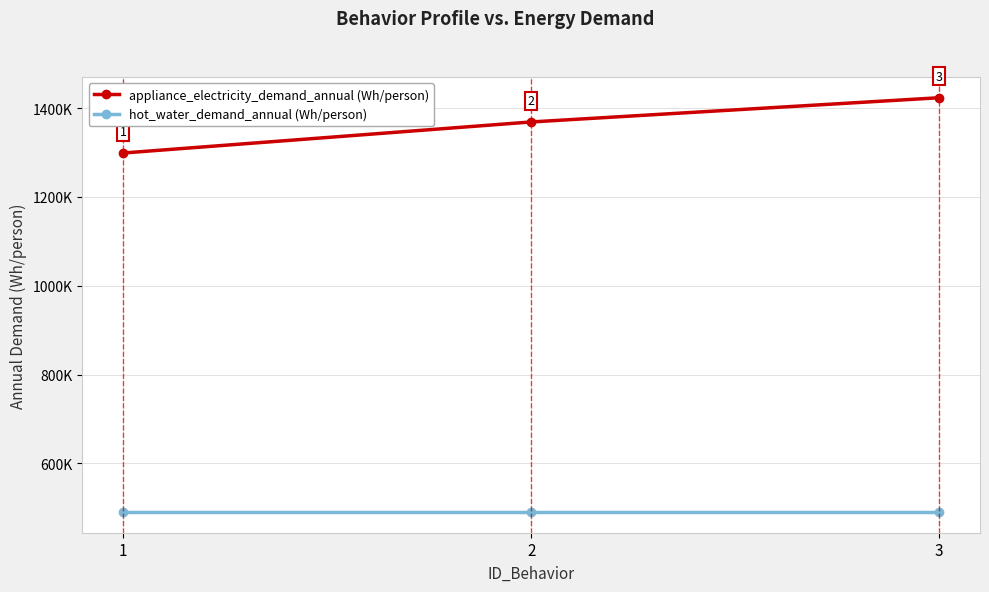

Is this an area chart (filled region under the line)?

No